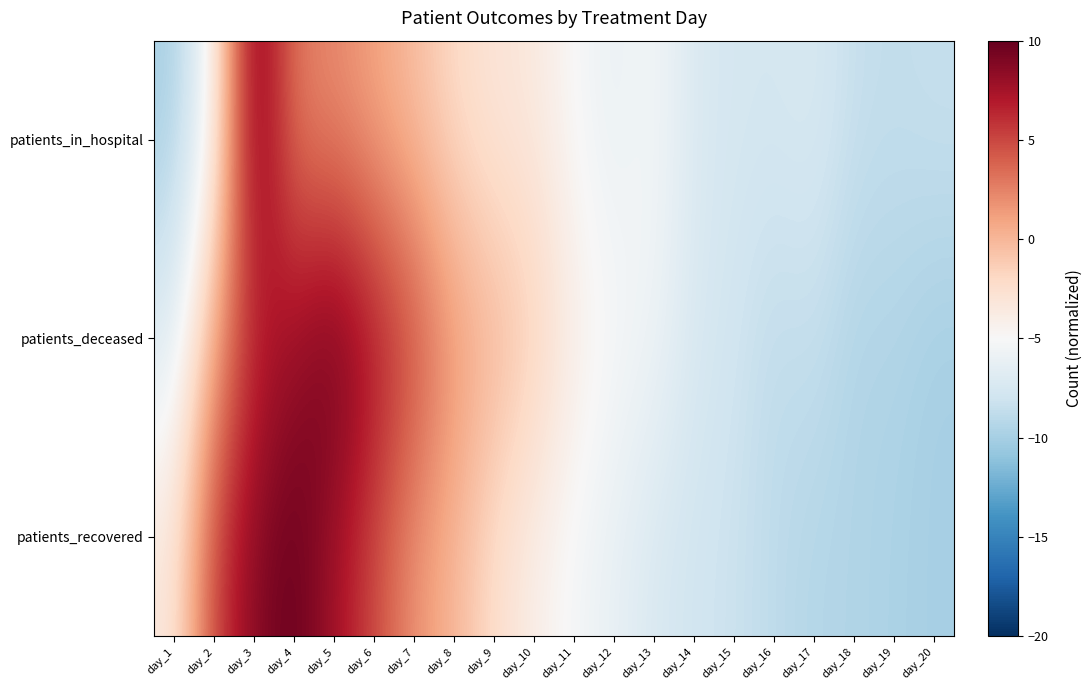

How many series are shown in this chart?

3